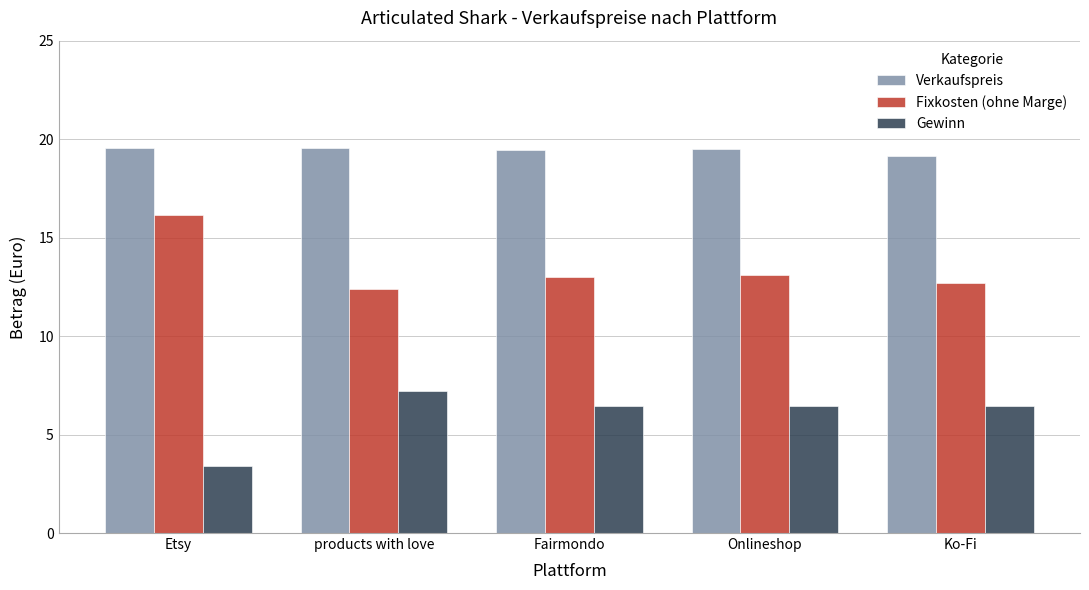

What are all the series names shown in the legend?

Verkaufspreis, Fixkosten (ohne Marge), Gewinn